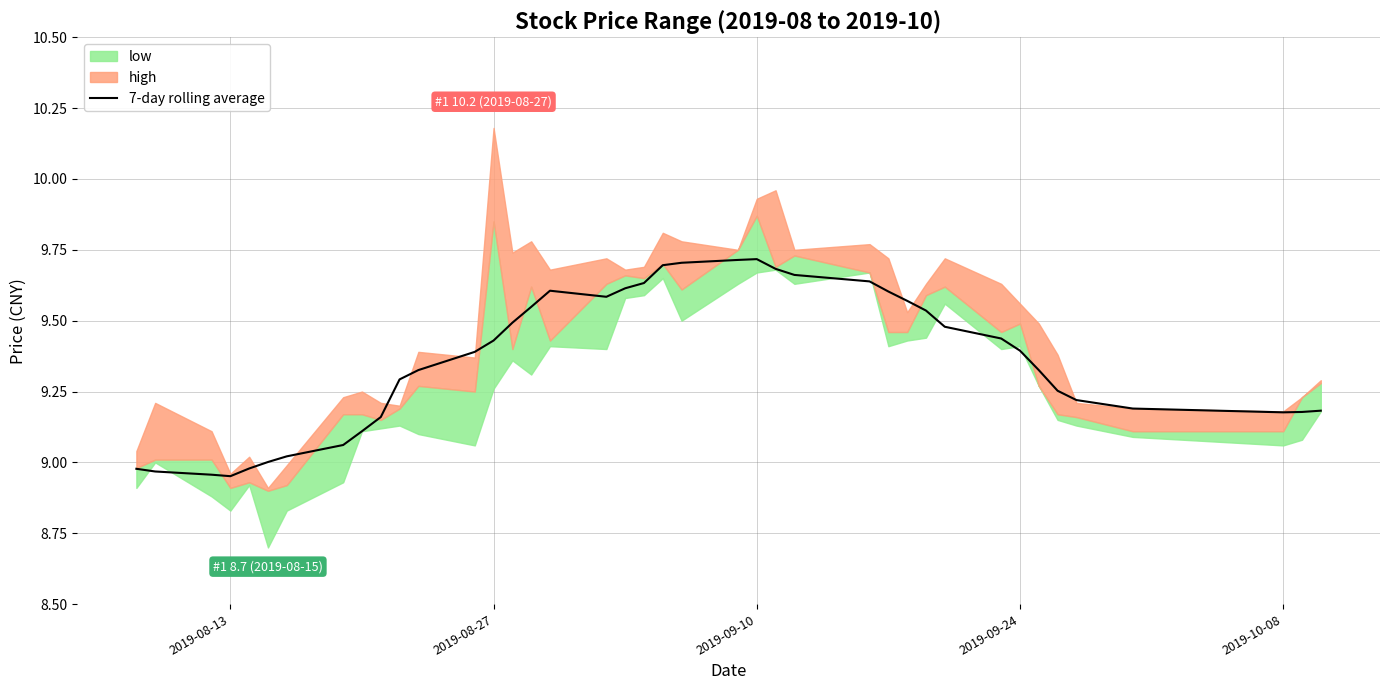

The 7-day rolling average series shows 3.8 at 2019-09-10. True or false?

False